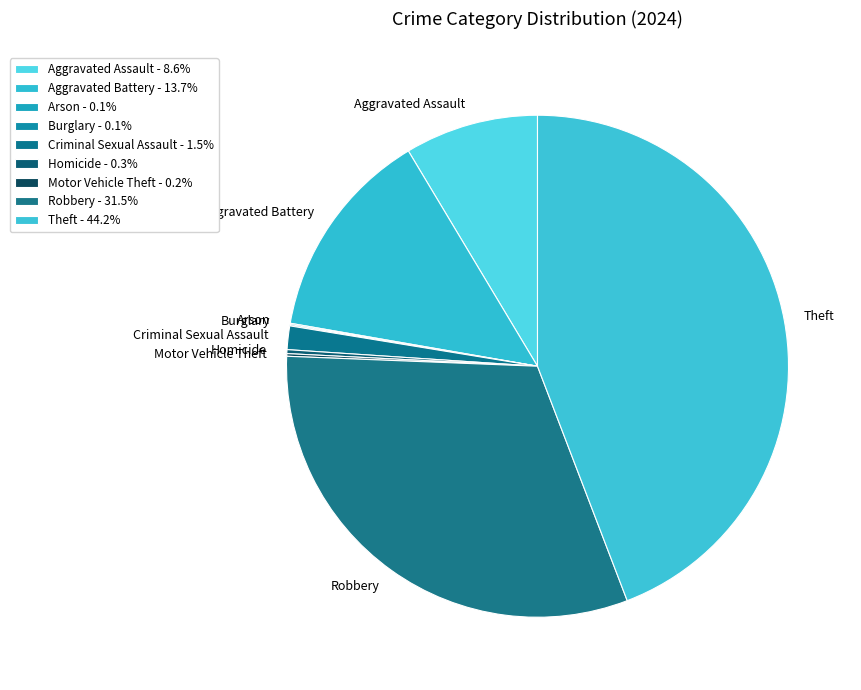

Between Robbery and Criminal Sexual Assault, which is larger?

Robbery